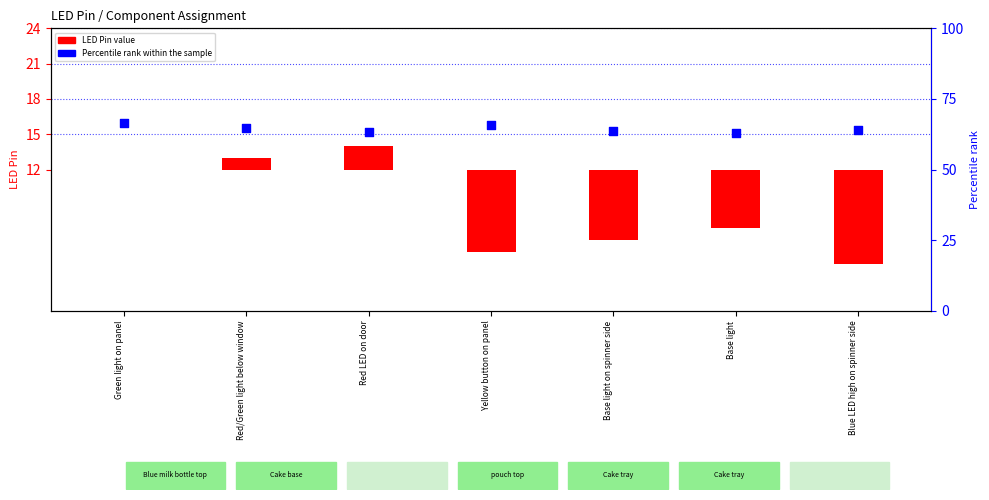

Which series has the largest Y range (max minus min)?

LED Pin